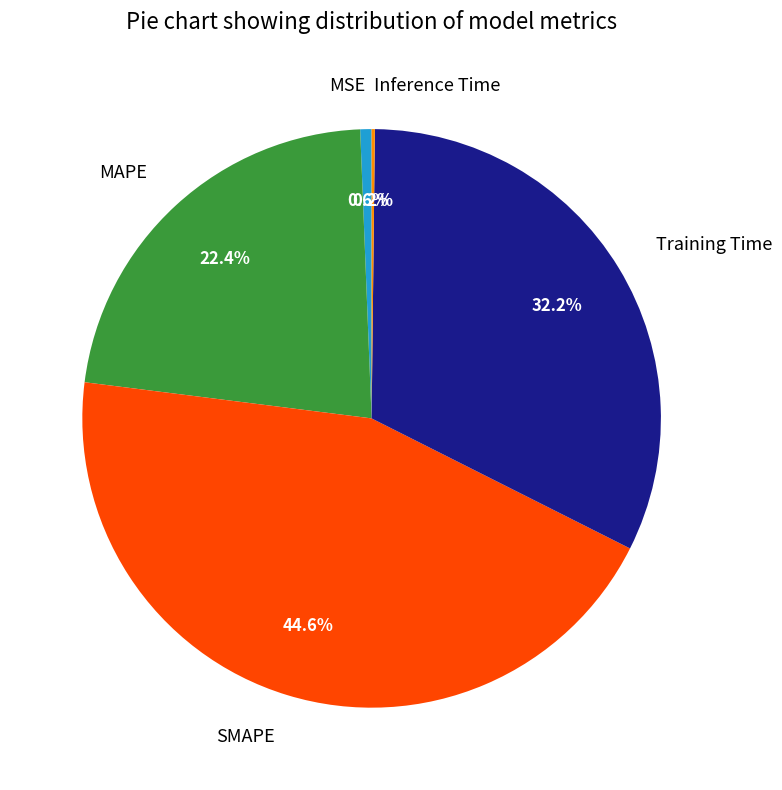

To the nearest percent, what is the difference between the SMAPE and MAPE slice percentages?

22%